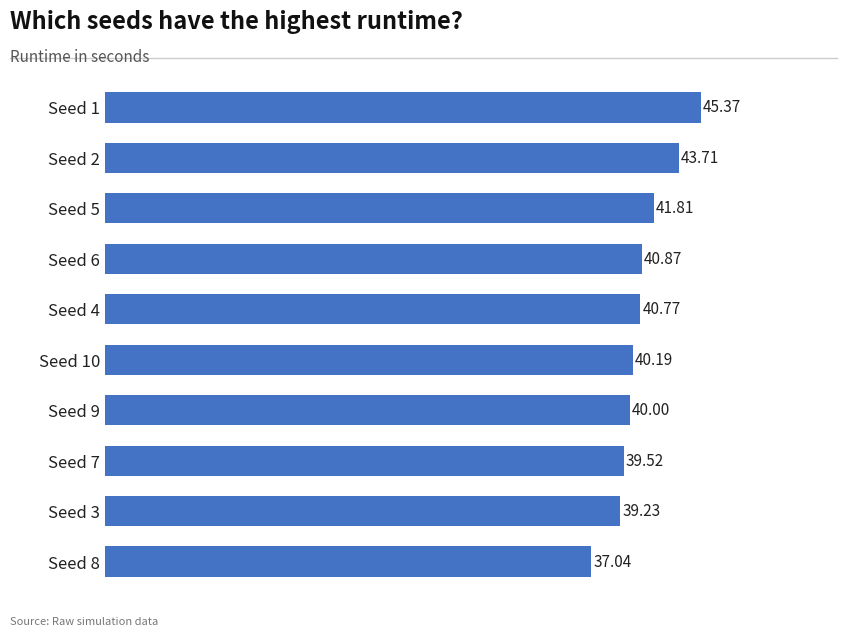

Does the chart contain any negative values?

No